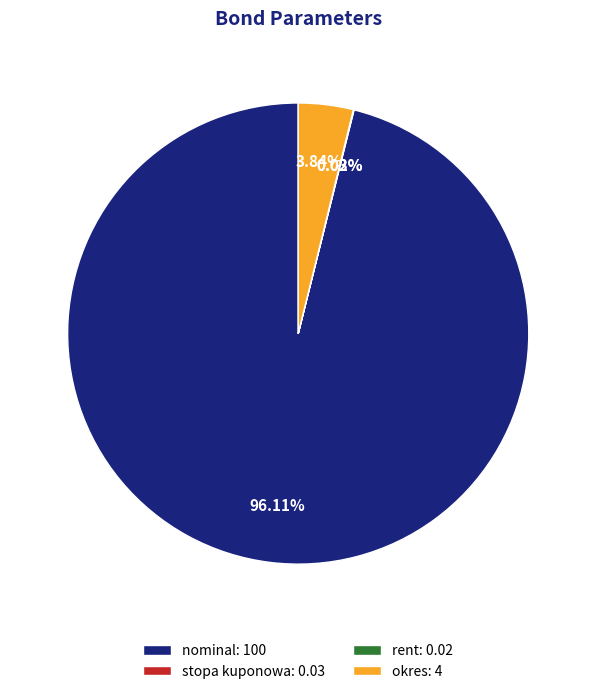

Which has a higher value, nominal: 100 or okres: 4?

nominal: 100